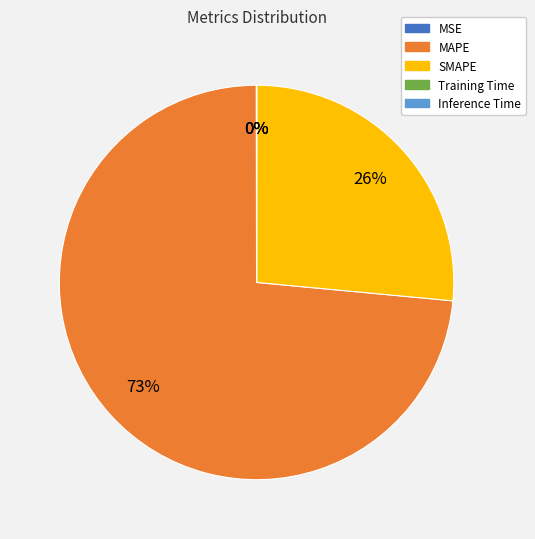

Which slice is the largest?

MAPE